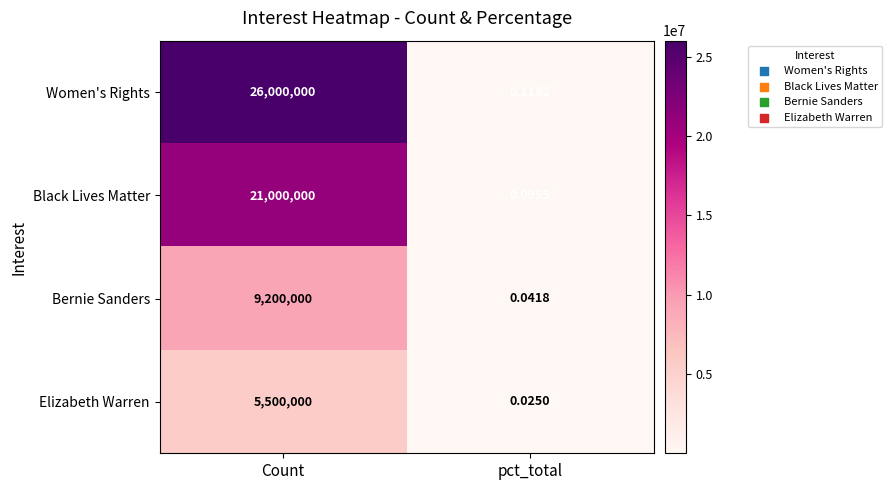

Which series has the largest total across all categories?

Women's Rights